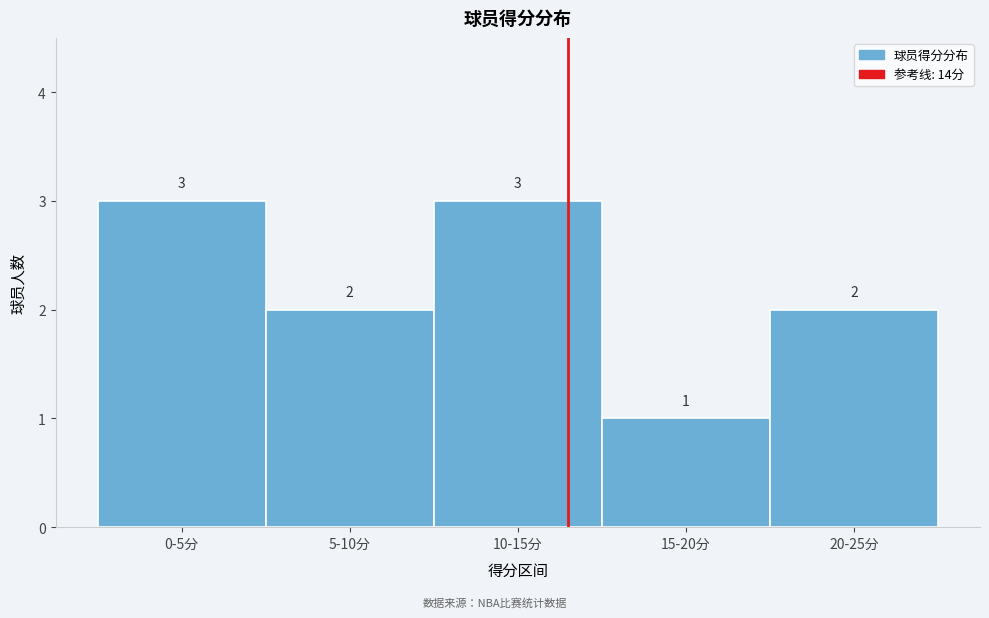

Reading right to left, transcribe all the data shown in this chart.

2	1	3	2	3